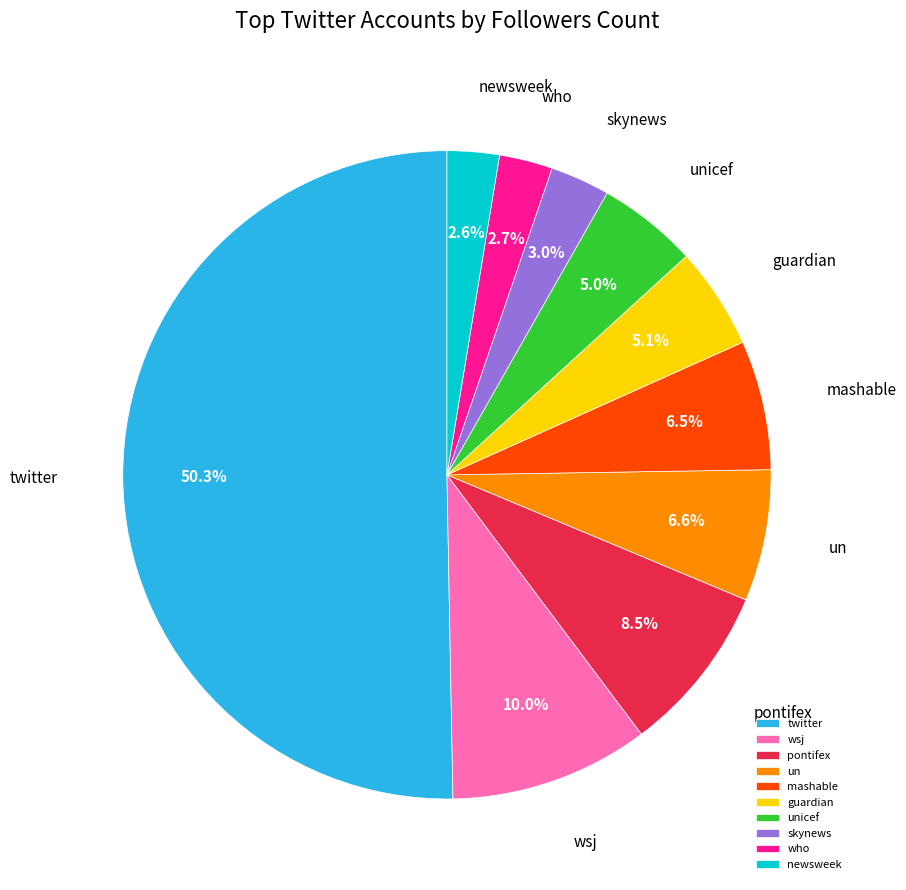

Is the sum of un and pontifex greater than half?

No